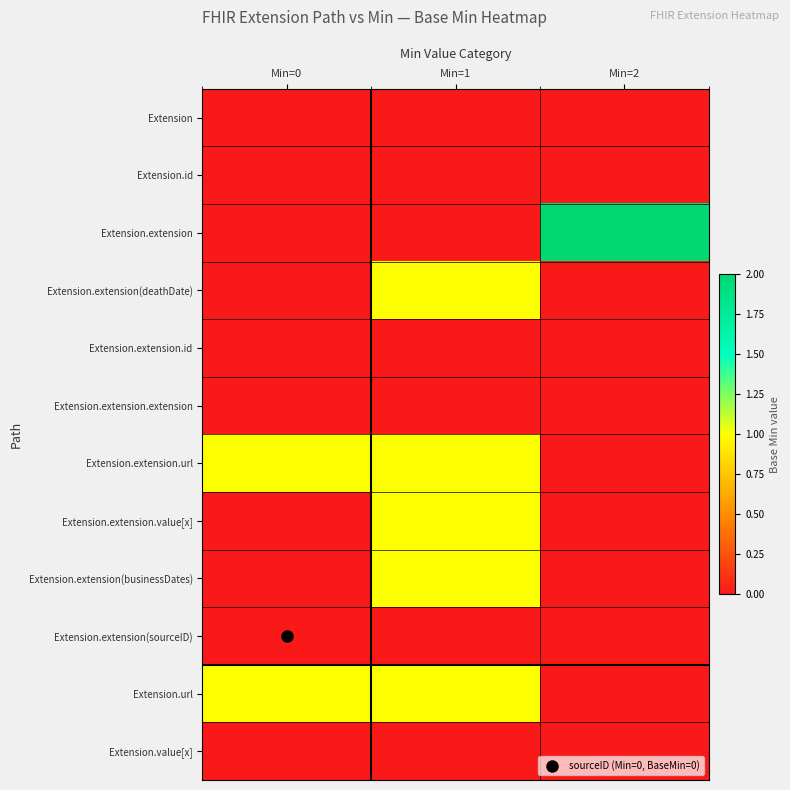

Rank the series by their maximum value, from highest to lowest.

Extension.extension, Extension.extension(deathDate), Extension.extension.url, Extension.extension.value[x], Extension.extension(businessDates), Extension.url, Extension, Extension.id, Extension.extension.id, Extension.extension.extension, Extension.extension(sourceID), Extension.value[x]